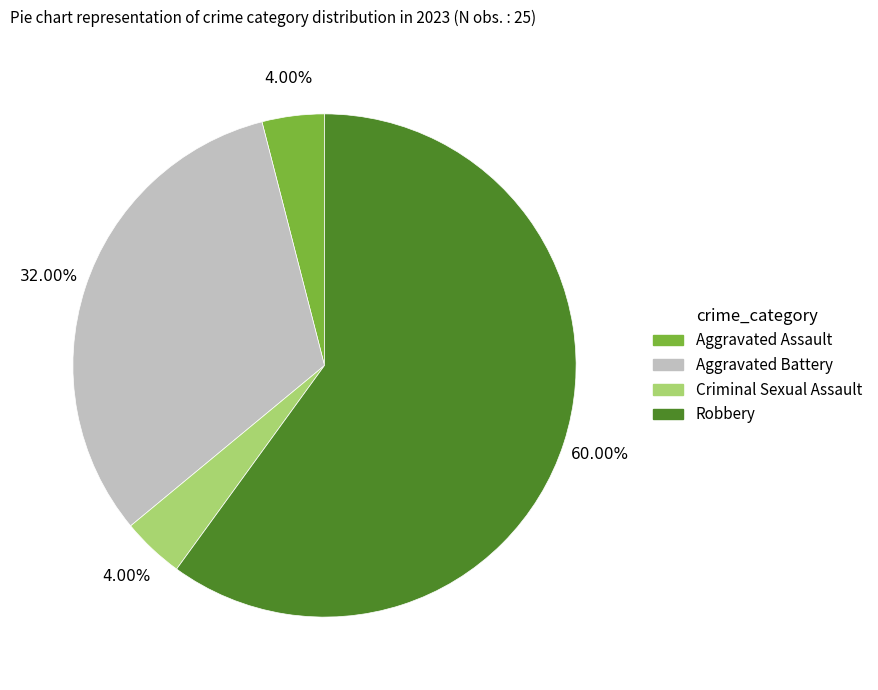

Between Aggravated Assault and Aggravated Battery, which is larger?

Aggravated Battery